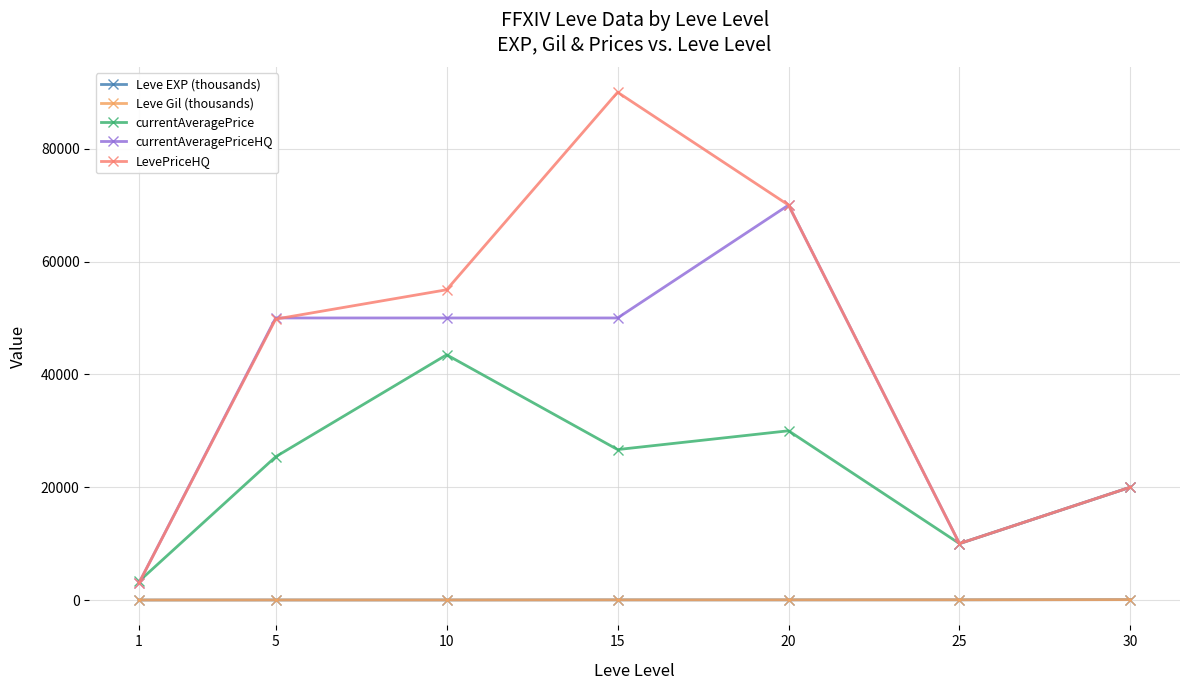

How many values in the currentAveragePriceHQ series are below 50000?

3